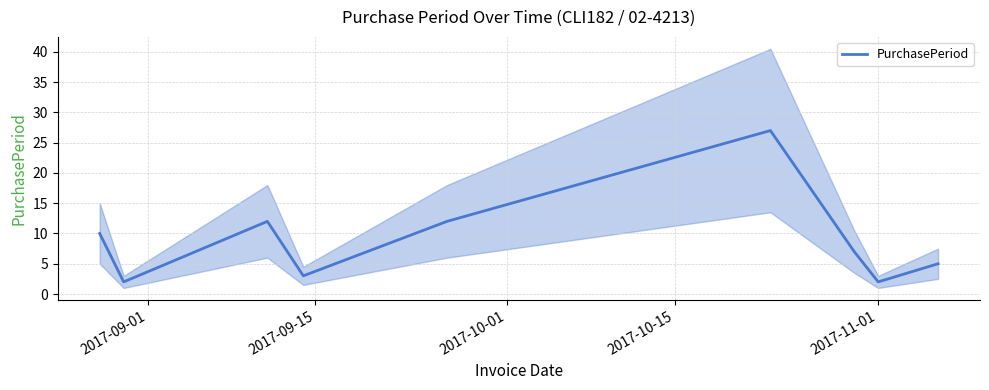

What is the highest value of the PurchasePeriod series?

27